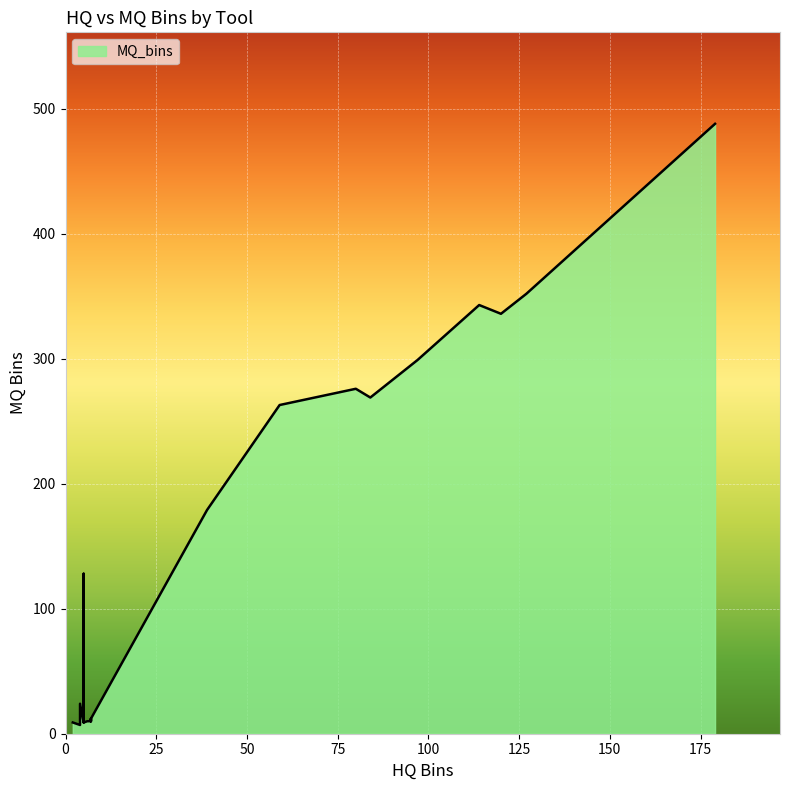

How many categories are shown in the chart?

40